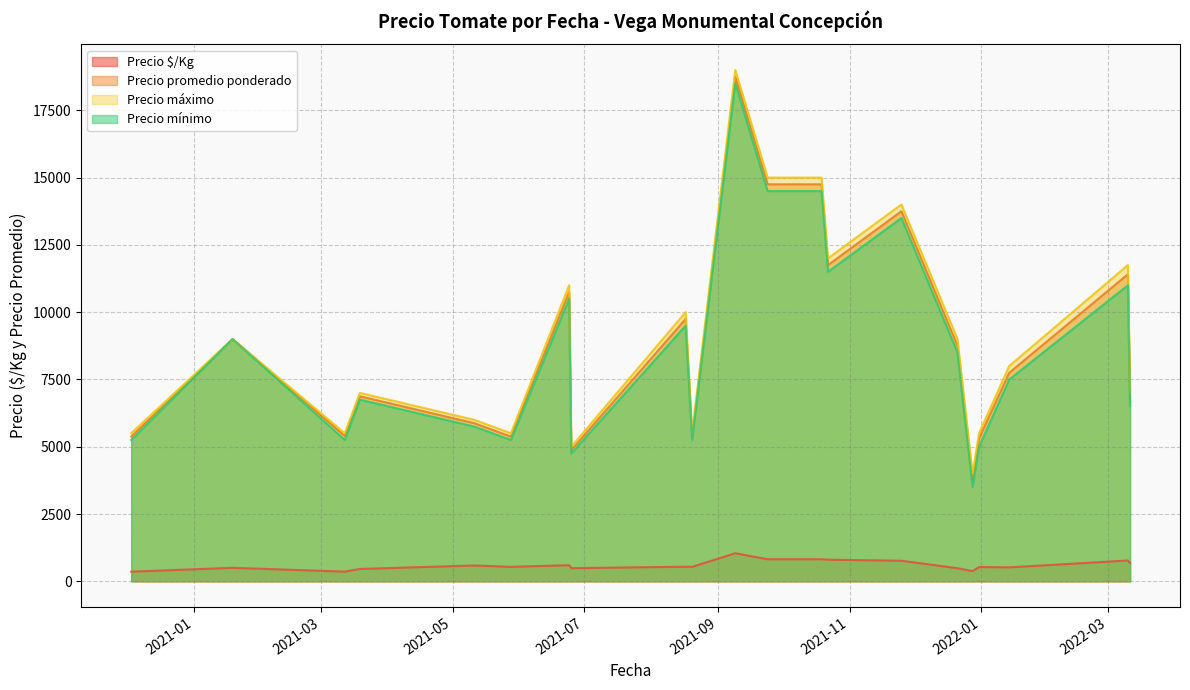

What is the minimum value for Precio máximo?

4000